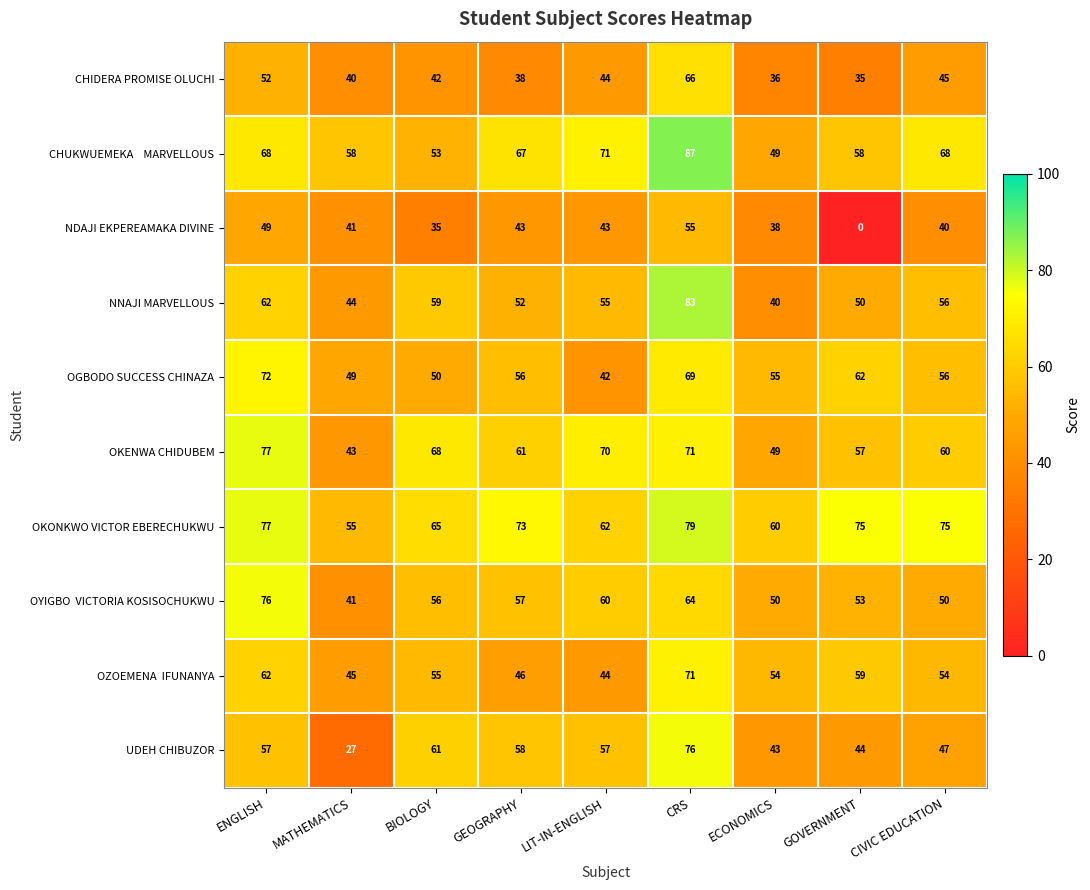

At how many categories does at least one series exceed 24?

9